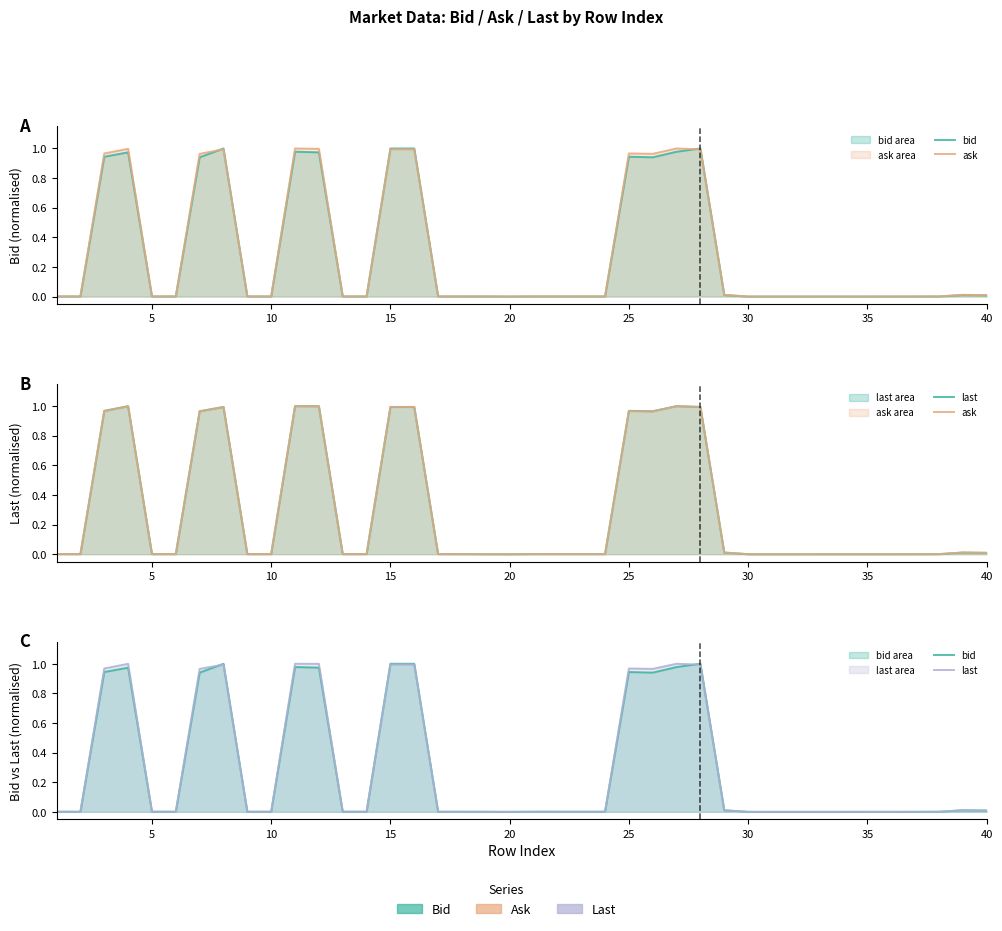

How many positive values does the last series have?

38